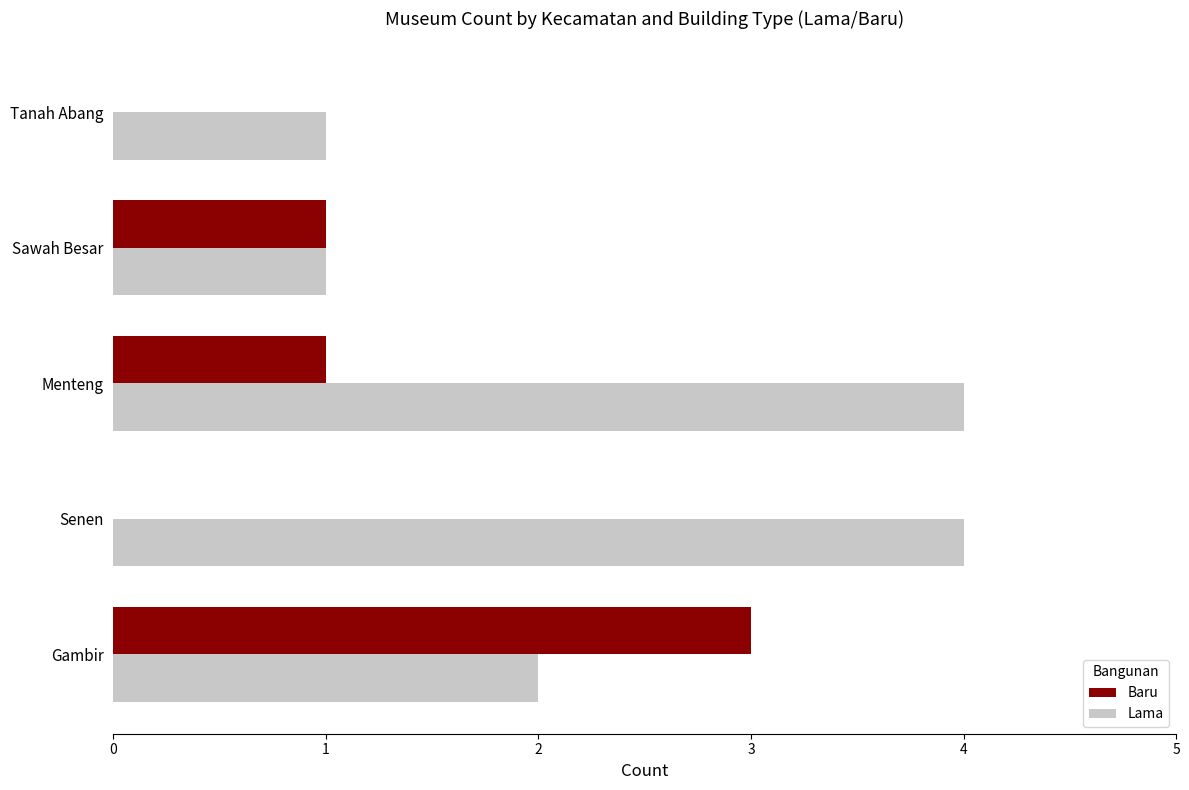

Is the value of Lama at Menteng greater than the value of Baru at Sawah Besar?

Yes